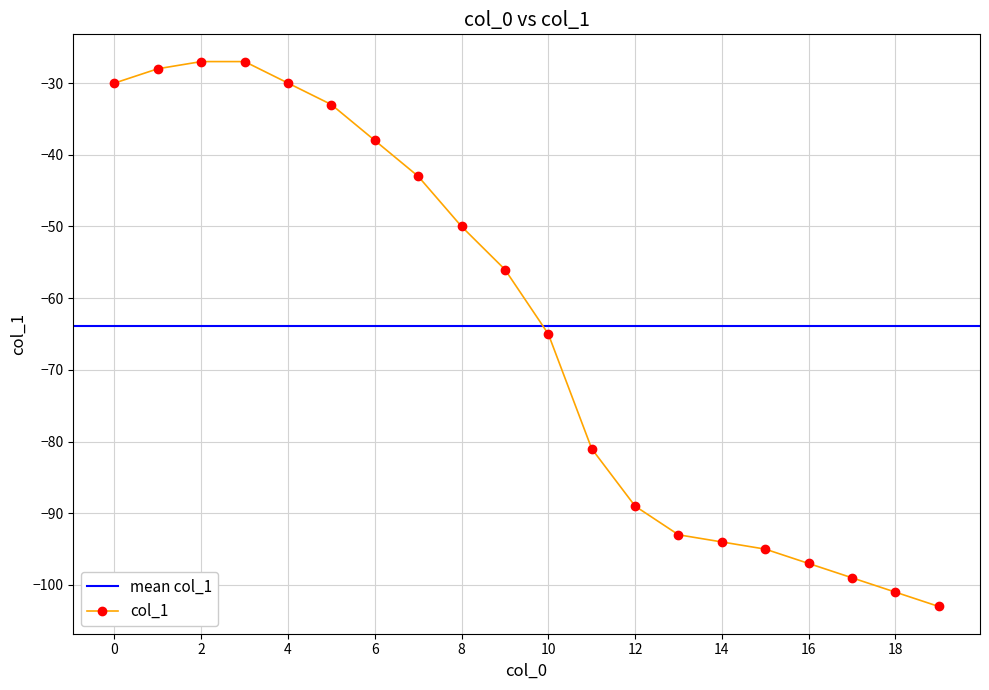

What is the difference between the second highest and minimum values?

76